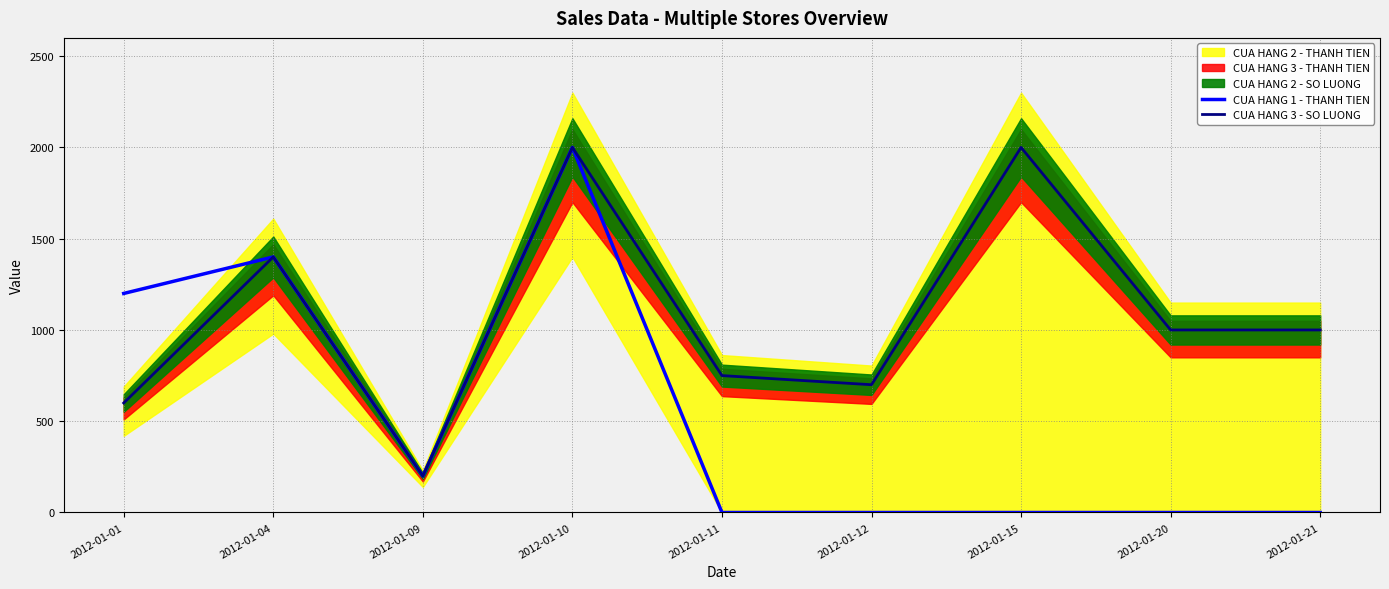

Which category has the lowest value in the CUA HANG 3 - SO LUONG series?

2012-01-09